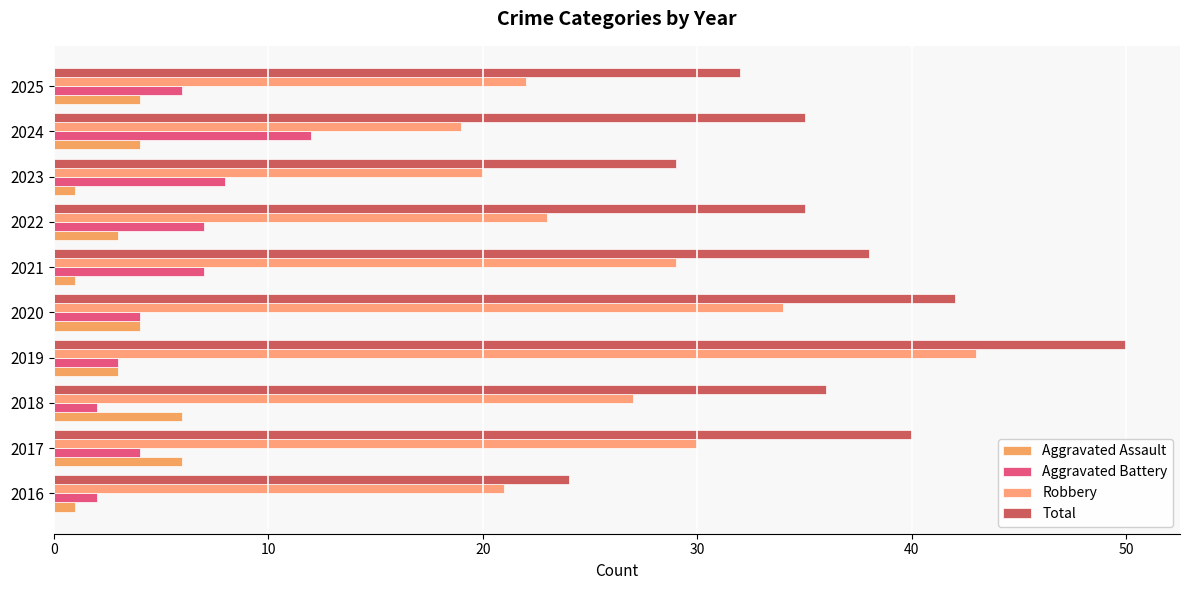

What is the sum of all Aggravated Assault values?

33